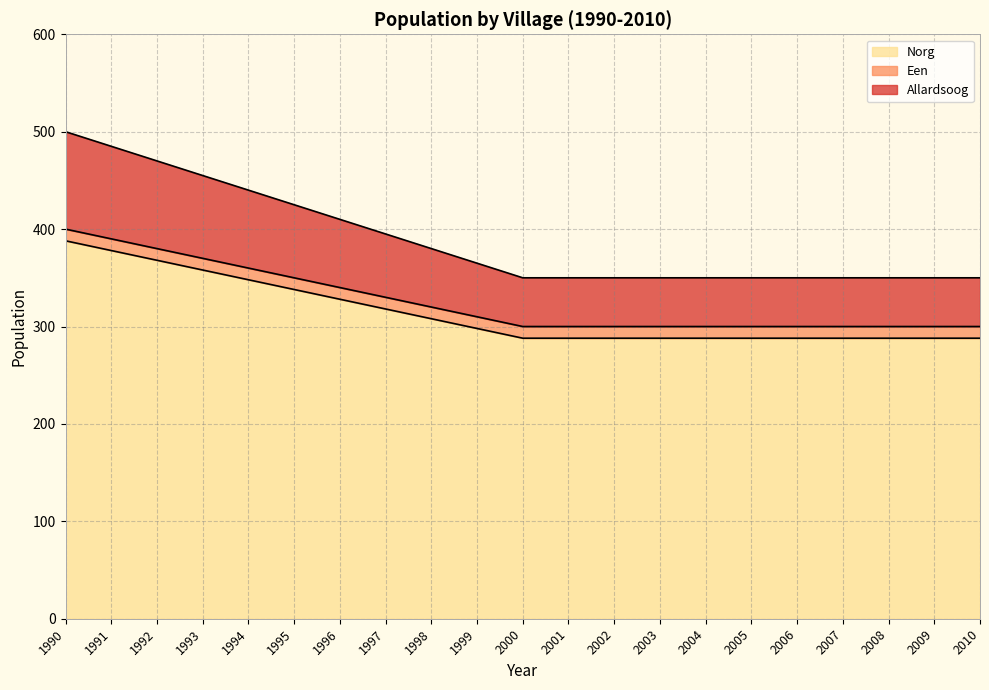

Is it true that Norg equals 288 at 2005?

True